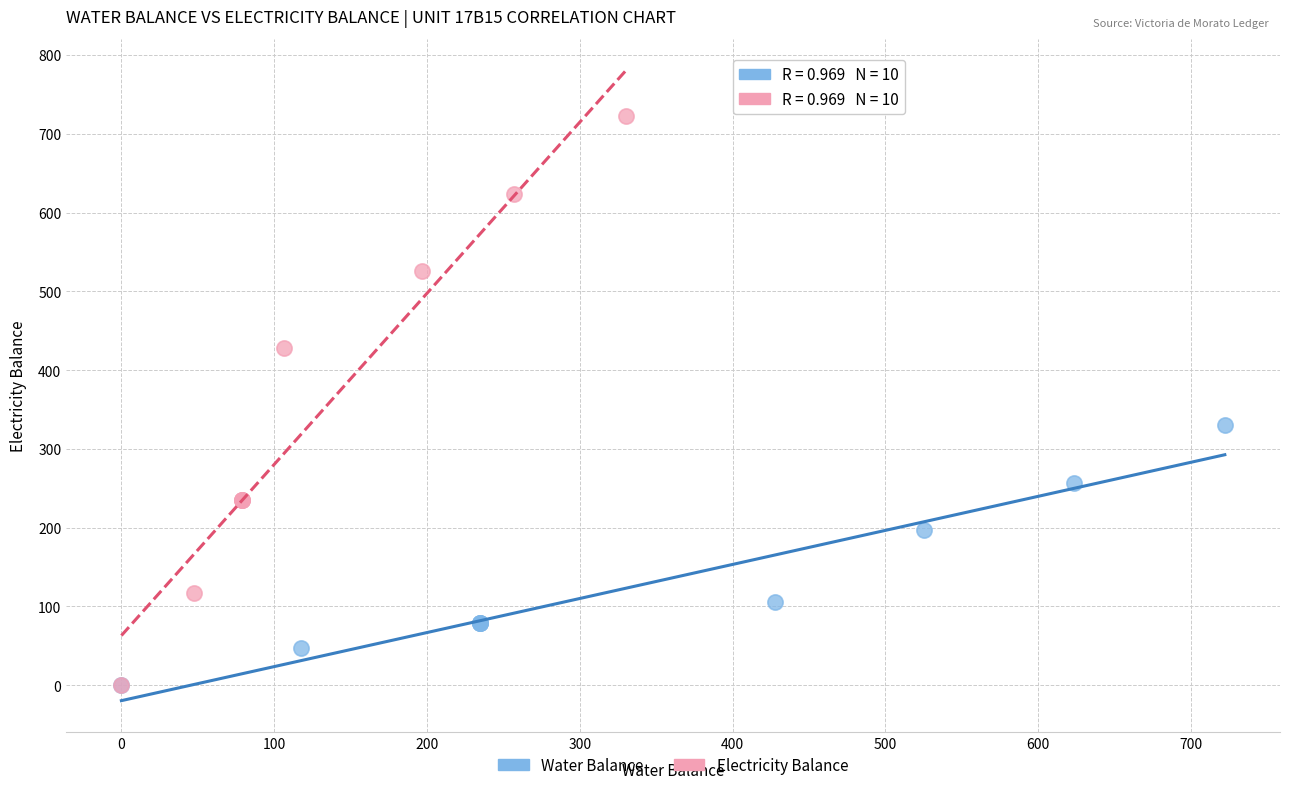

Which series has the widest spread of Y values?

Electricity Balance